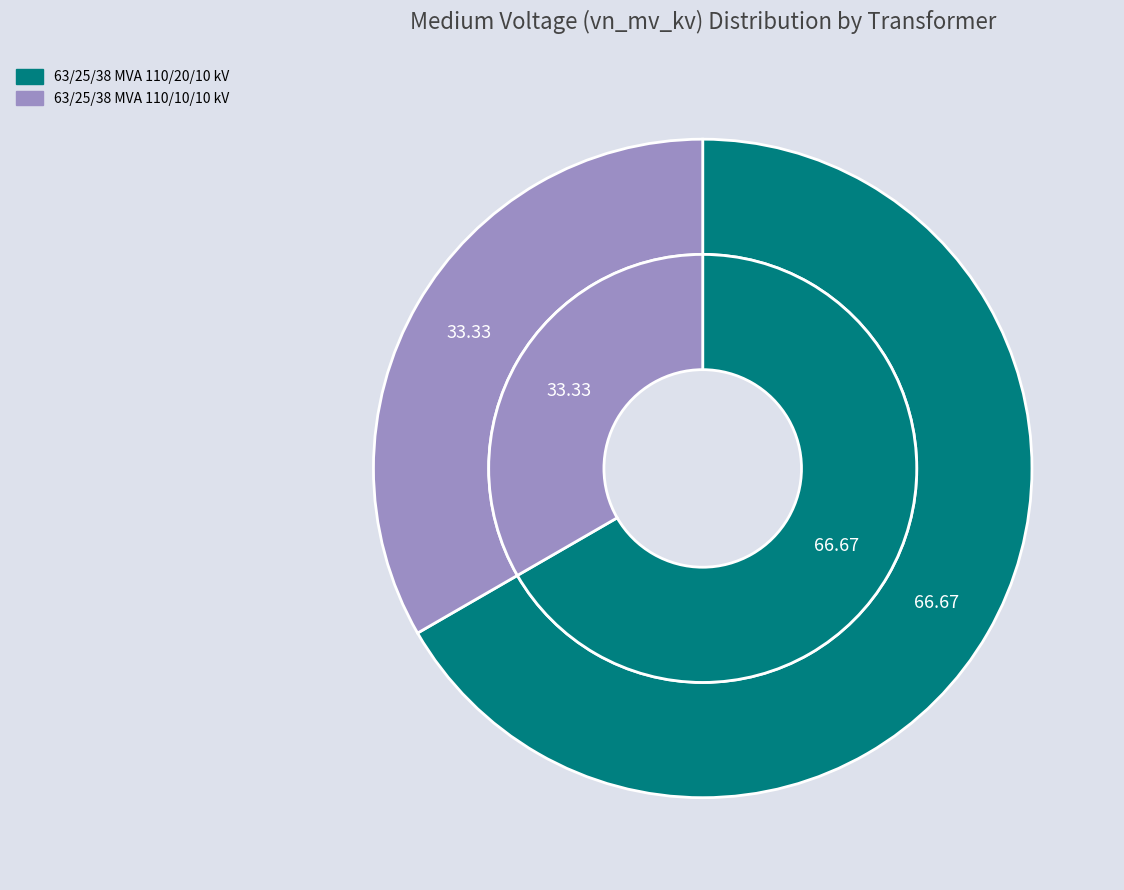

Combined, do 63/25/38 MVA 110/10/10 kV and 63/25/38 MVA 110/20/10 kV account for over 50%?

Yes